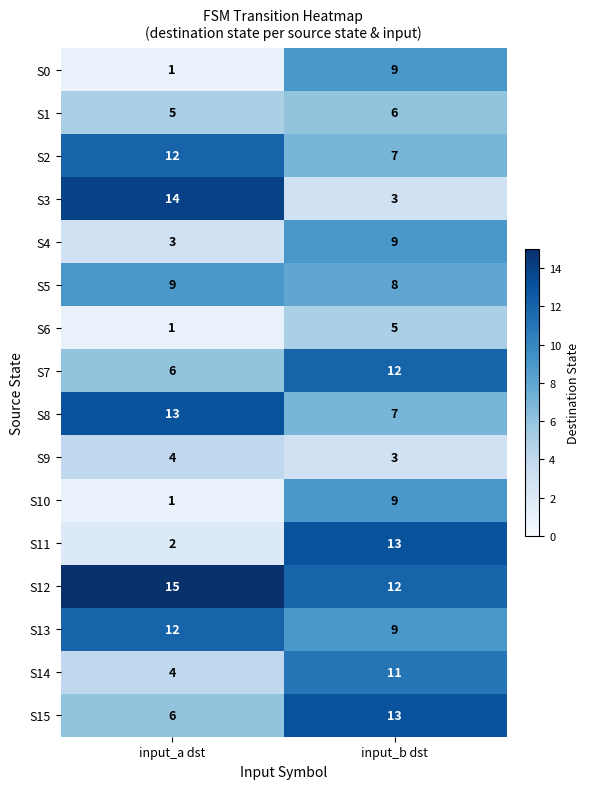

Where is S11 nearest to the value 7?

input_a dst